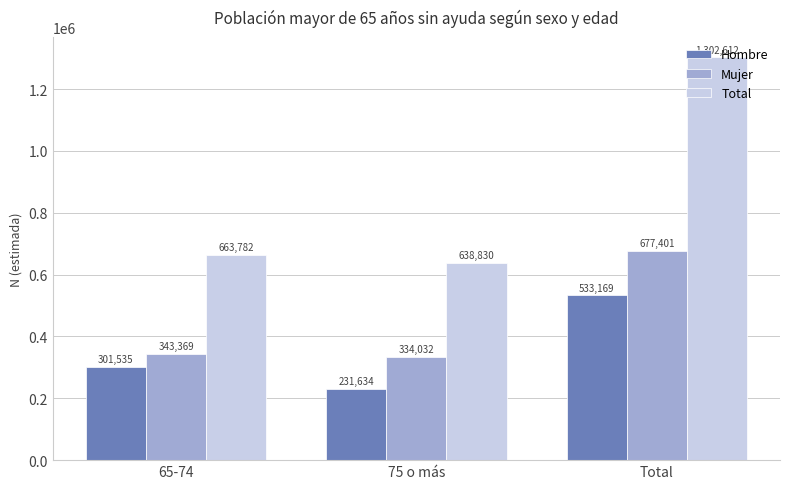

The Mujer series shows 343369 at 65-74. True or false?

True